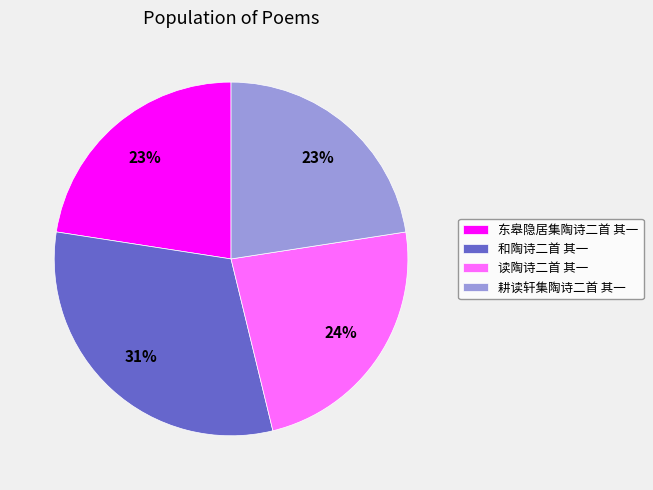

To the nearest percent, what portion does 读陶诗二首 其一 represent?

24%